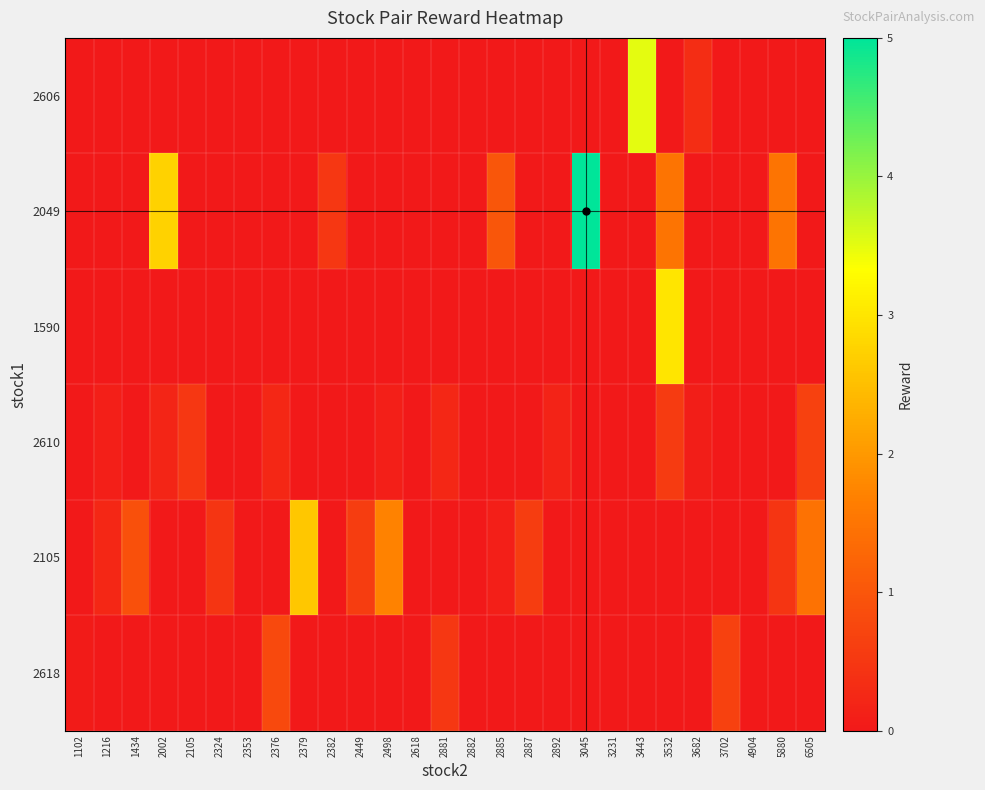

Reading left to right, transcribe all the data shown in this chart.

row_0: -0.1	-0.1	-0.1	0.0	-0.1	-0.1	0.0	-0.1	-0.1	0.0	-0.1	-0.1	-0.1	-0.1	-0.1	0.0	-0.1	-0.1	-0.1	-0.1	3.5	0.0	0.3	-0.1	-0.1	0.0	-0.1
row_1: -0.1	-0.1	-0.1	2.8	-0.1	-0.1	0.0	-0.1	-0.1	0.5	-0.1	-0.1	-0.1	-0.1	-0.1	1.0	-0.1	-0.1	5.0	-0.1	-0.1	1.5	-0.1	-0.1	-0.1	1.5	-0.1
row_2: -0.1	-0.1	-0.1	-0.1	-0.1	-0.1	-0.1	-0.1	-0.1	-0.1	-0.1	-0.1	-0.1	-0.1	-0.1	-0.1	-0.1	-0.1	-0.1	-0.1	-0.1	3.0	-0.1	-0.1	-0.1	-0.1	-0.1
row_3: -0.1	0.1	-0.1	0.2	0.5	-0.1	-0.1	0.2	-0.1	-0.1	-0.1	0.1	-0.1	0.2	-0.1	-0.1	-0.1	0.2	-0.1	-0.1	-0.1	0.6	0.1	-0.1	-0.1	-0.1	0.7
row_4: -0.1	0.2	0.9	-0.1	-0.1	0.5	-0.1	-0.1	2.6	-0.1	0.6	1.7	0.0	-0.1	-0.1	0.1	0.6	-0.1	-0.1	-0.1	-0.1	-0.1	-0.1	0.0	0.0	0.5	1.4
row_5: 0.1	0.0	-0.1	-0.1	-0.1	-0.1	-0.1	0.8	-0.1	-0.1	-0.1	-0.1	-0.1	0.5	0.0	-0.1	-0.1	-0.1	-0.1	0.0	-0.1	-0.1	-0.1	0.7	-0.1	-0.1	-0.1